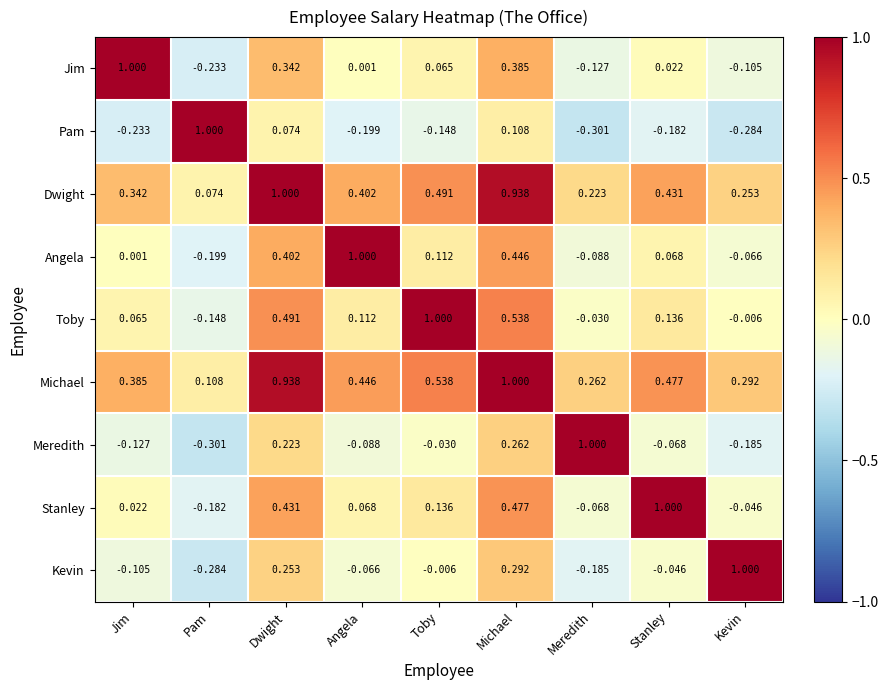

What is the total value across all series at Jim?

1.4